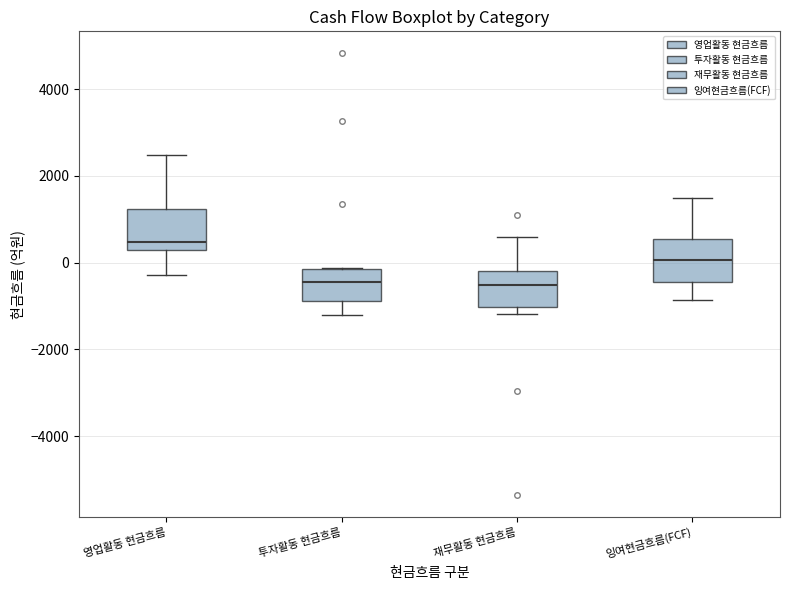

Reading left to right, read every box against the y-axis: the position of its median line, the range the box covers, and the ends of its whiskers. The values are not printed on the chart, so give them approximately, as read against the axis.

영업활동 현금흐름: median 400, box 200 to 1200, whiskers -200 to 2400
투자활동 현금흐름: median -400, box -800 to -200, whiskers -1200 to -200
재무활동 현금흐름: median -600, box -1000 to -200, whiskers -1200 to 600
잉여현금흐름(FCF): median 0, box -400 to 600, whiskers -800 to 1600